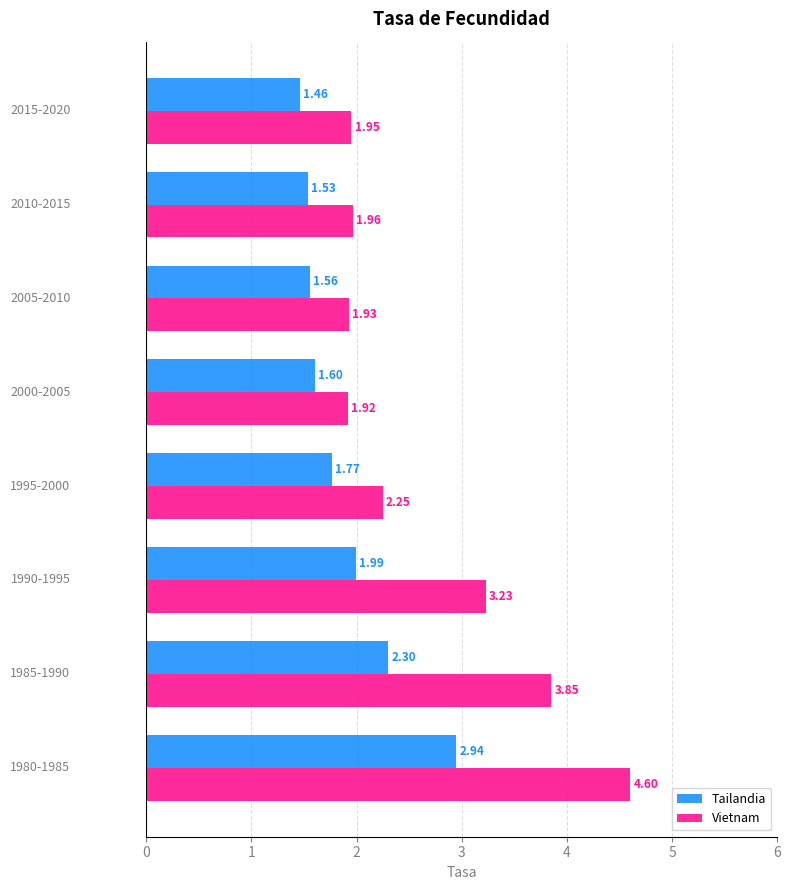

Which series has the widest spread of values?

Vietnam